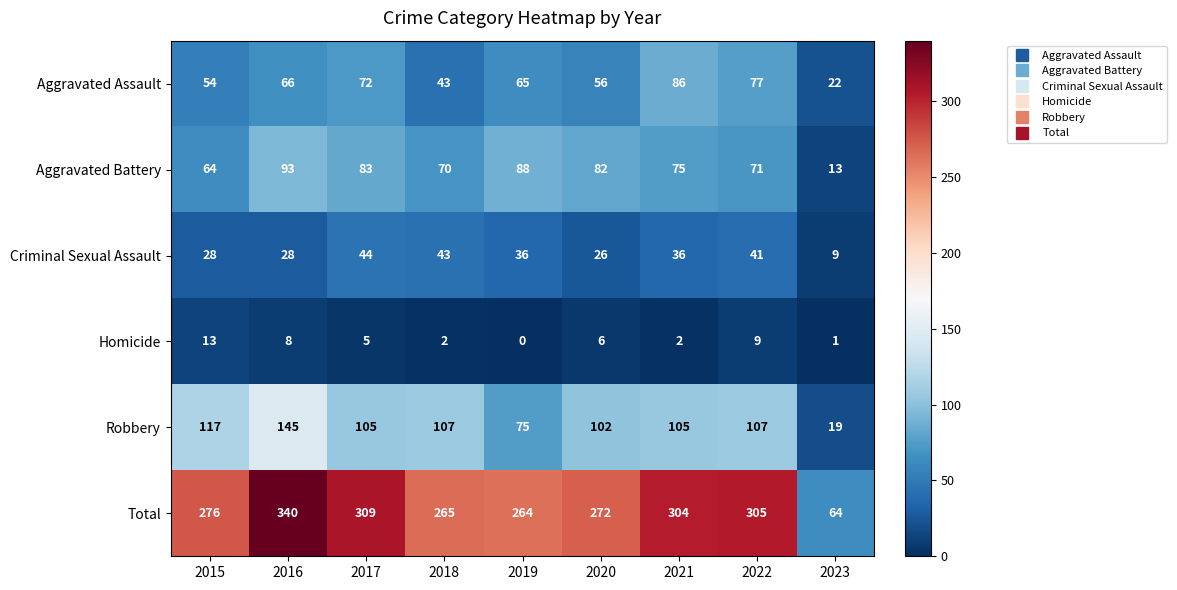

How many series are shown in this chart?

6